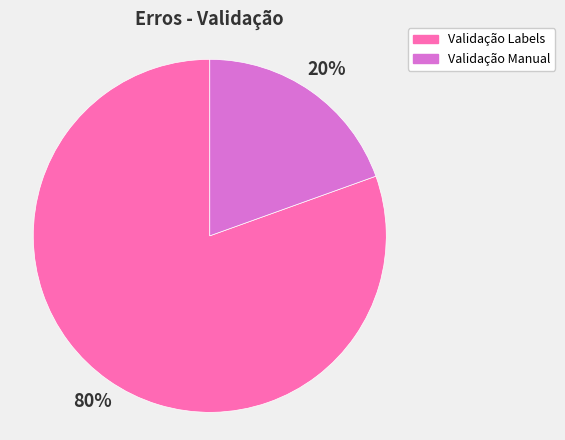

Combined, do Validação Labels and Validação Manual account for over 50%?

Yes